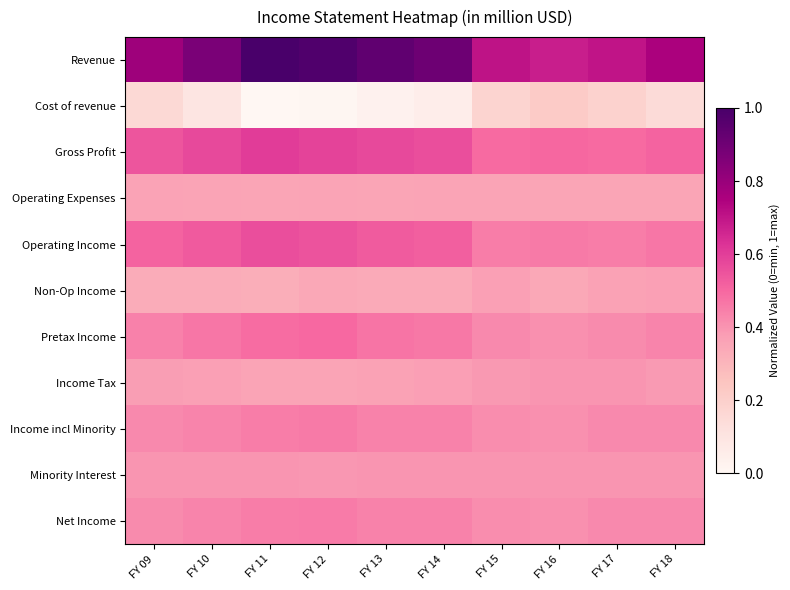

What is the greatest value displayed?

1.0